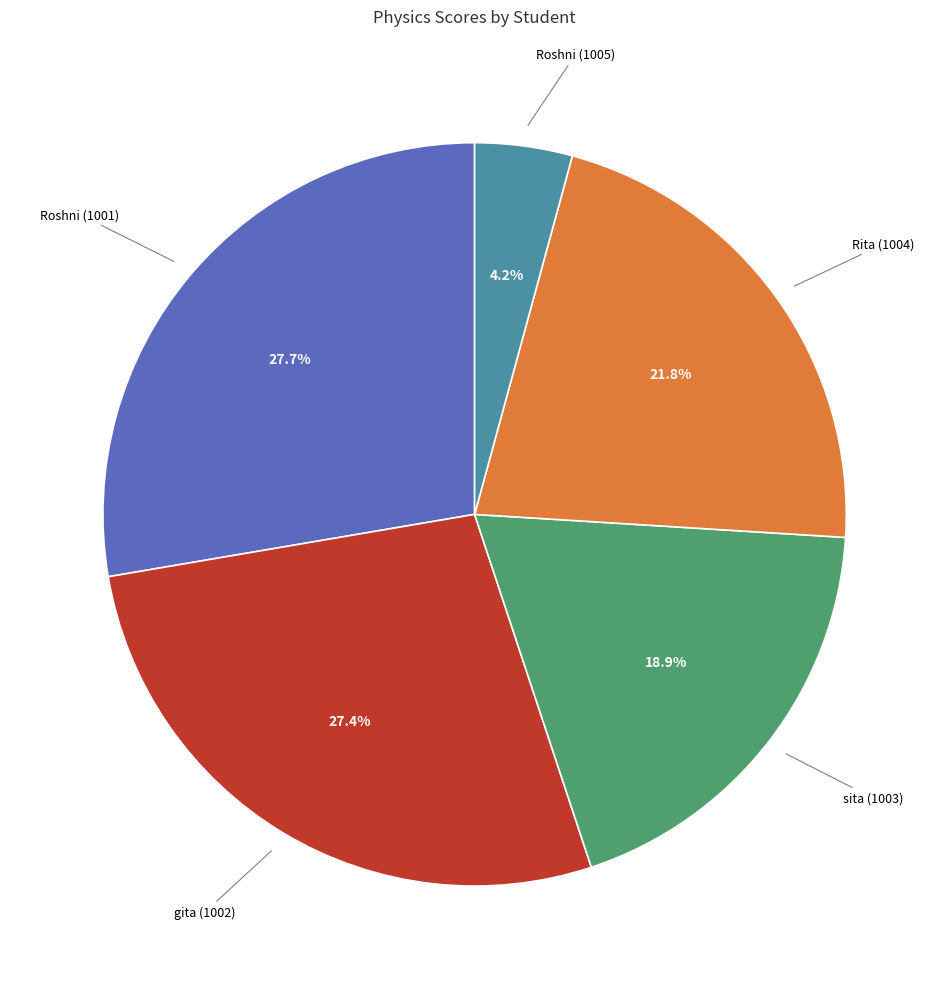

Is there any slice that represents more than half of the pie?

No